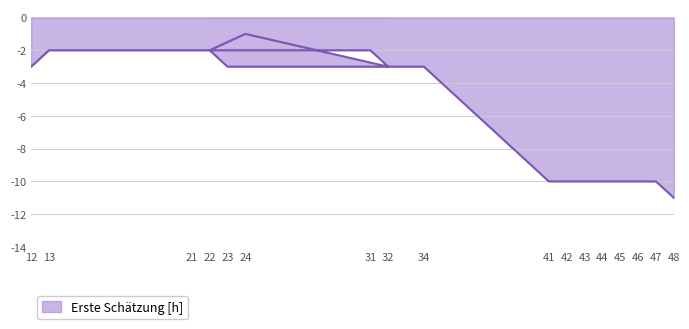

True or false: the data shows -10 at 46.

True